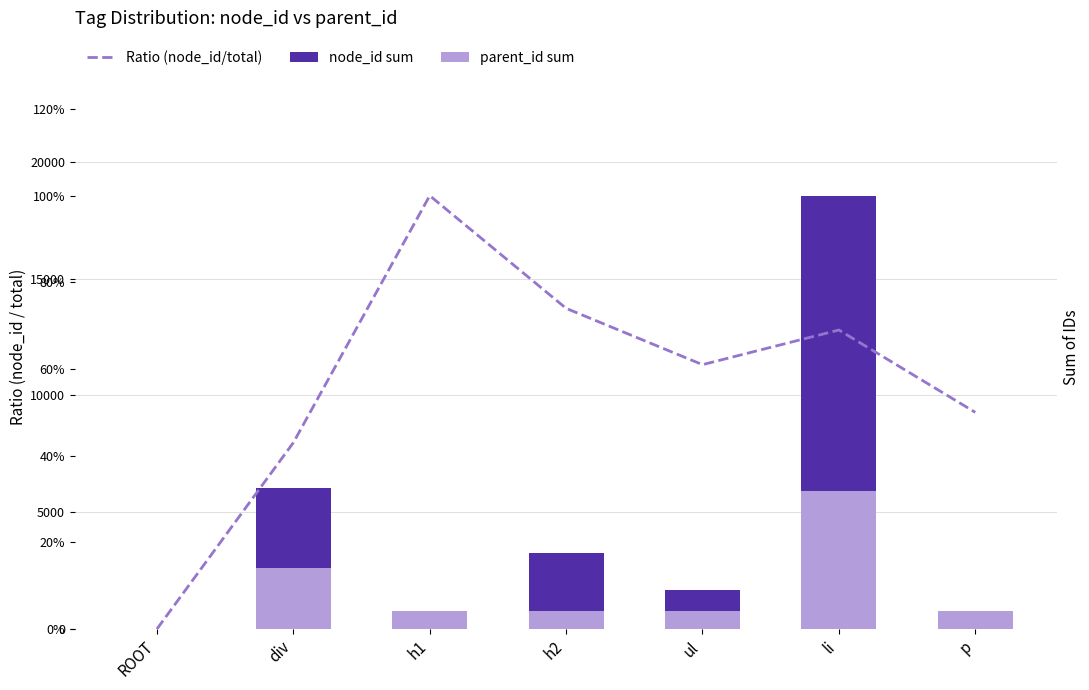

At p, list the series in order from largest to smallest.

parent_id sum, node_id sum, Ratio (node_id/total)